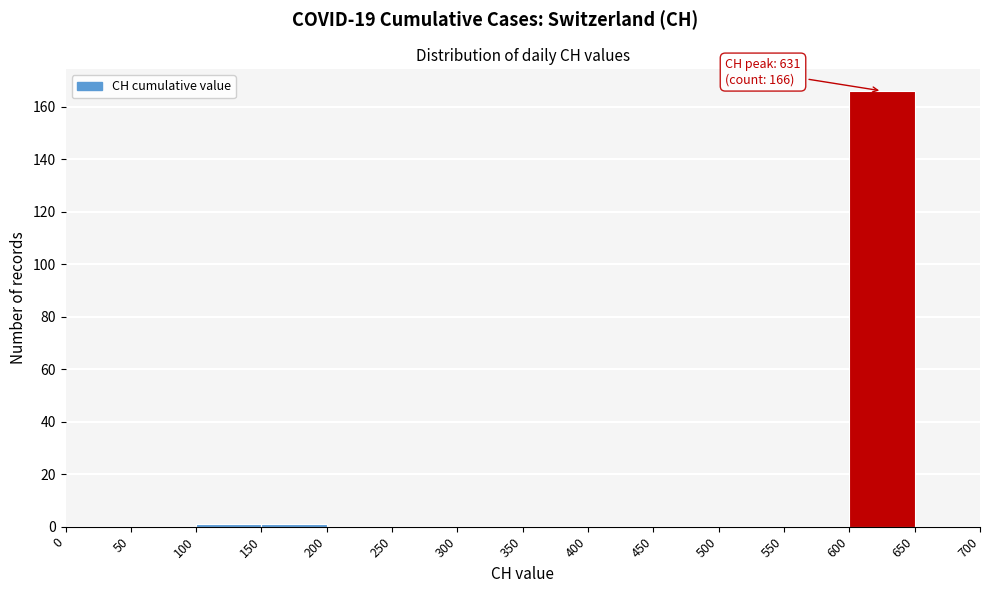

Over which range of the x-axis is the bar tallest?

600 to 650